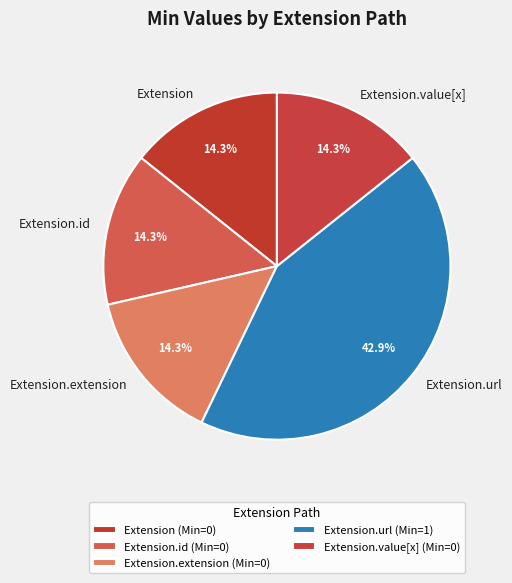

To the nearest percent, what is the average slice percentage?

20%